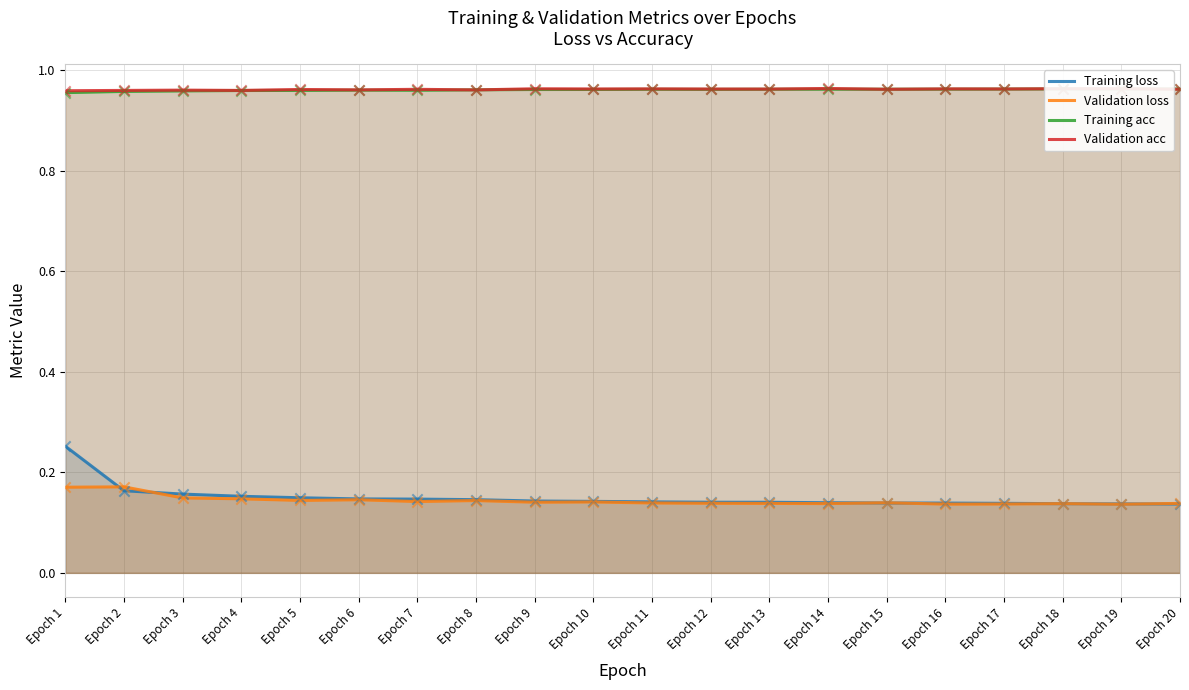

Is the value of Training loss at Epoch 18 greater than the value of Validation acc at Epoch 11?

No